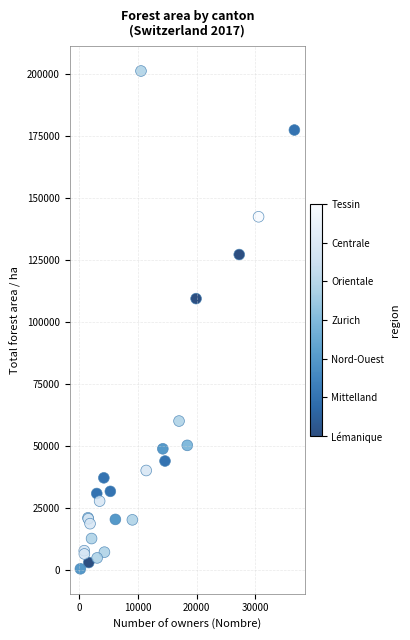

What Y value in the scatter plot is closest to 100743?

109317